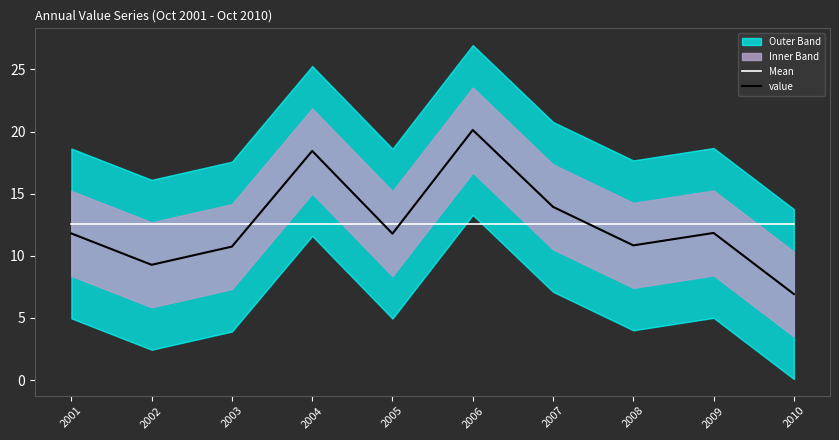

Where is Mean nearest to the value 12?

2001